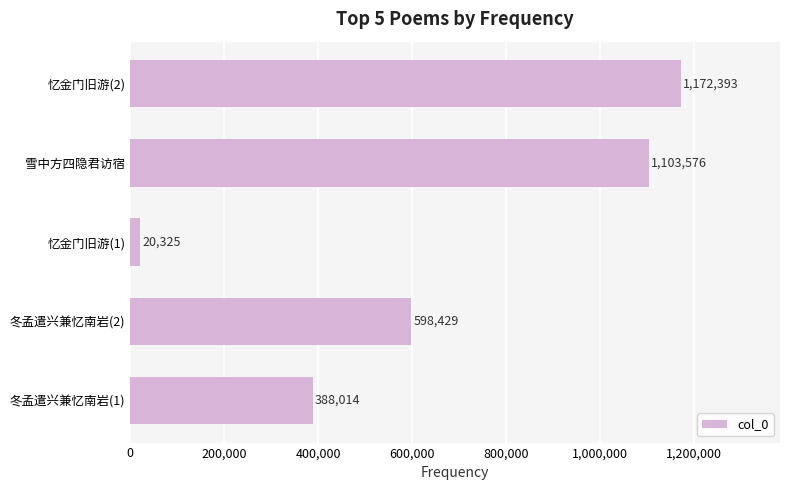

Does the chart contain any negative values?

No